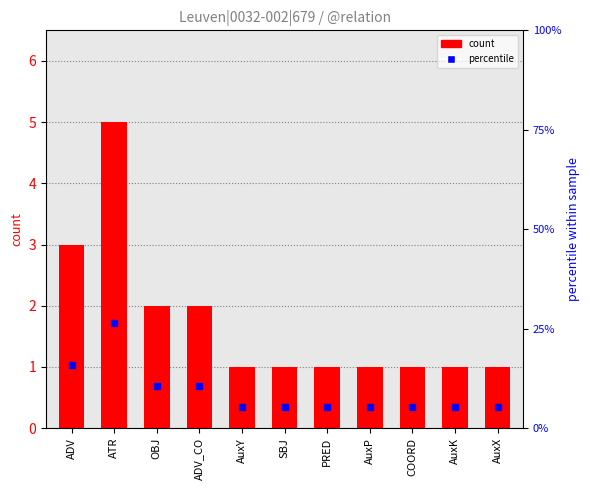

What is the difference between the highest and lowest values at ADV_CO?

8.5